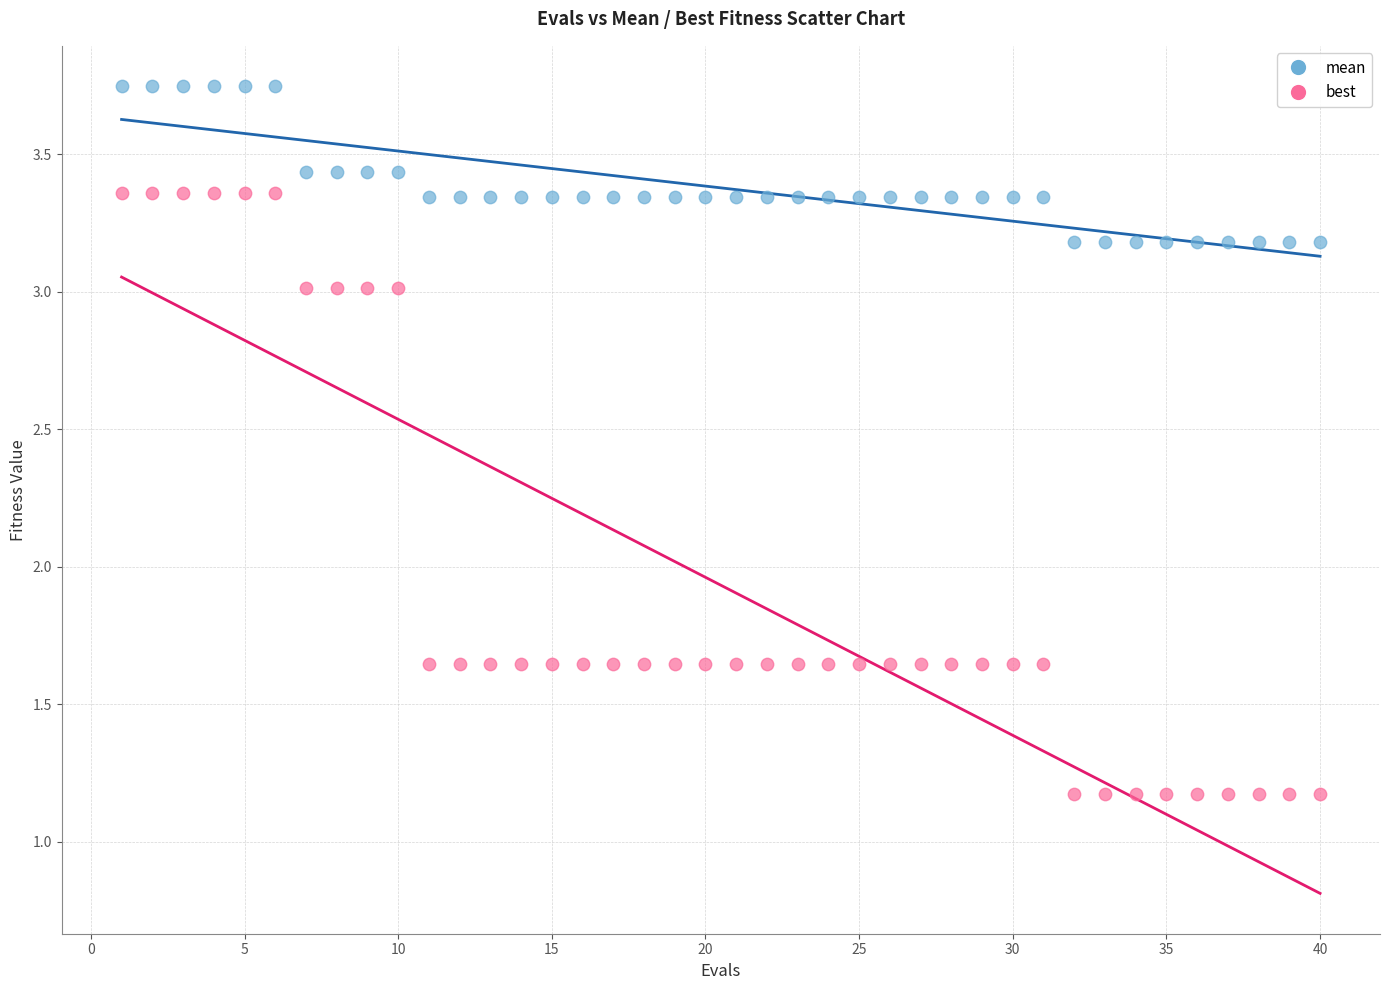

What are all the series names shown in the legend?

mean, best